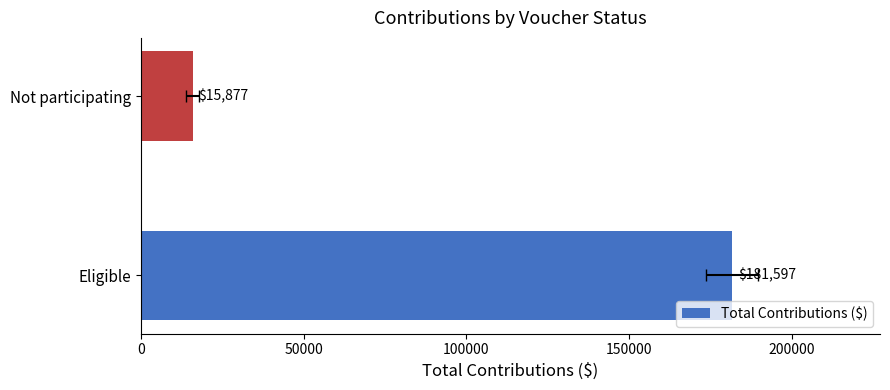

Are the bars horizontal?

Yes